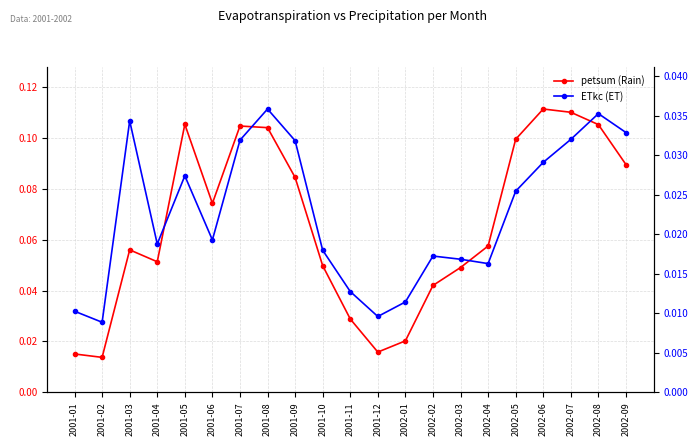

At which label is petsum (Rain) closest to 0?

2001-02